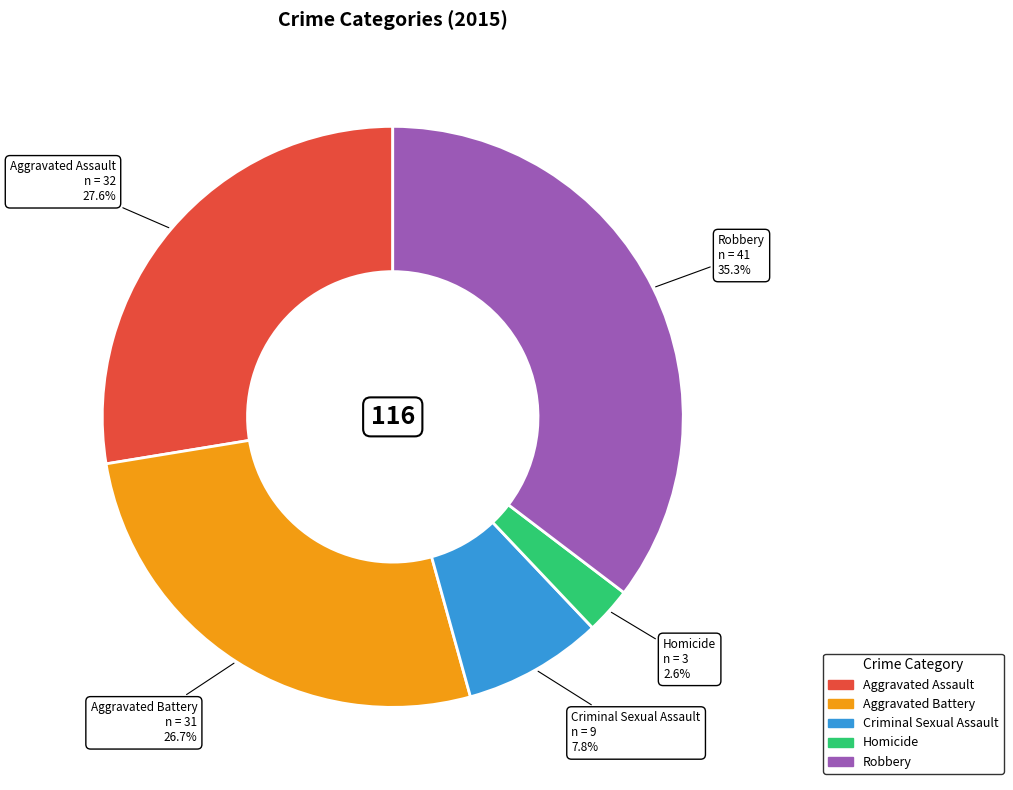

Which slice is the smallest?

Homicide